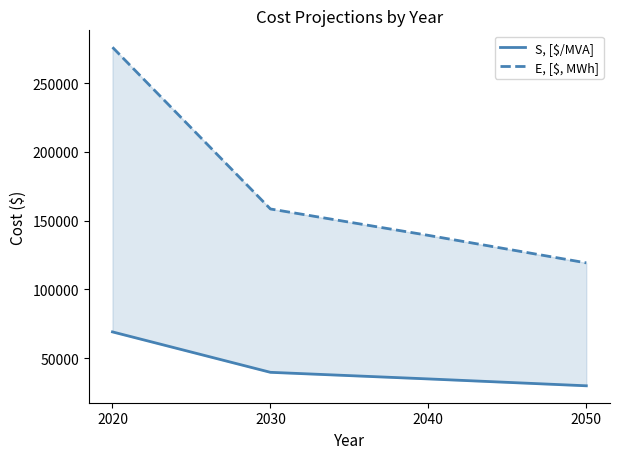

Count the S, [$/MVA] values in the range 34800 to 69000.

3